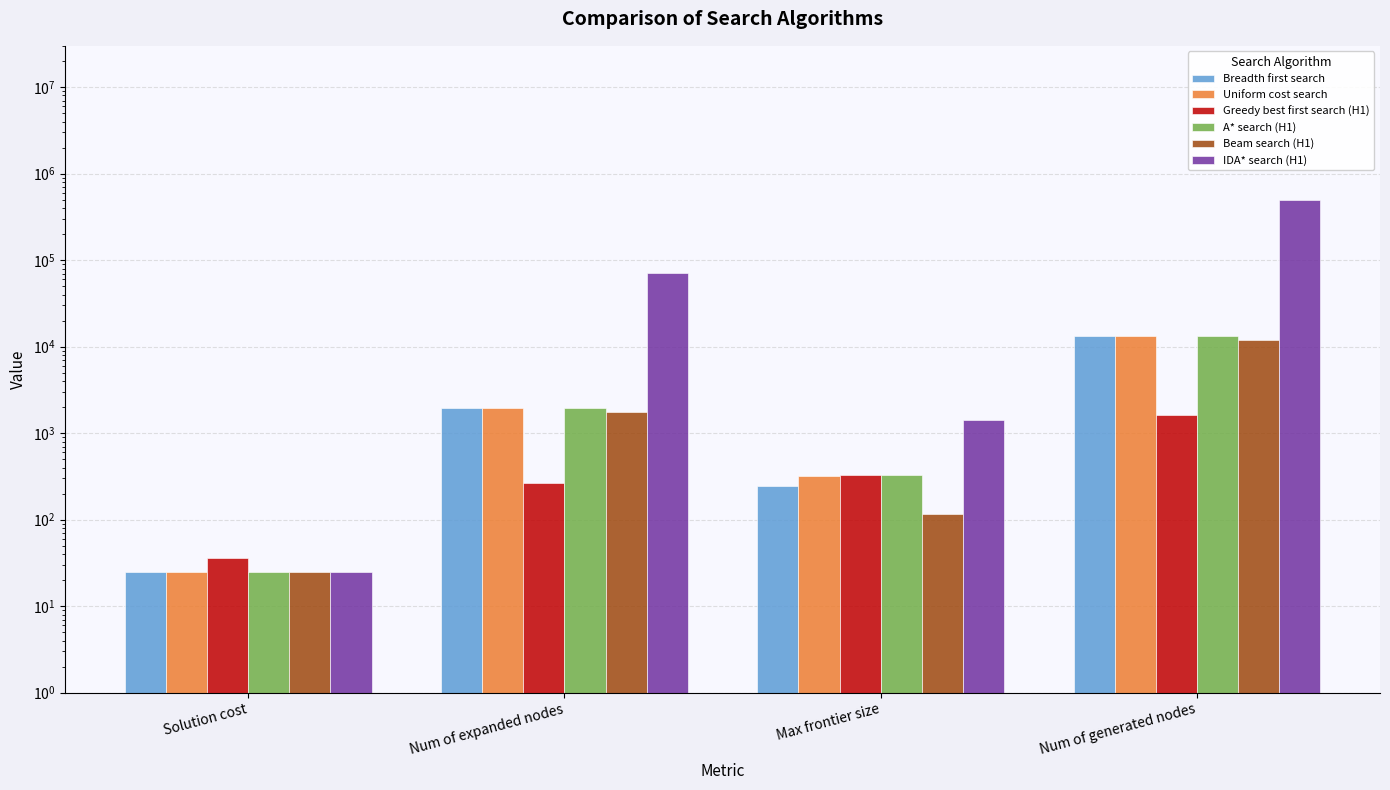

How many values in the Greedy best first search (H1) series are below 328?

2